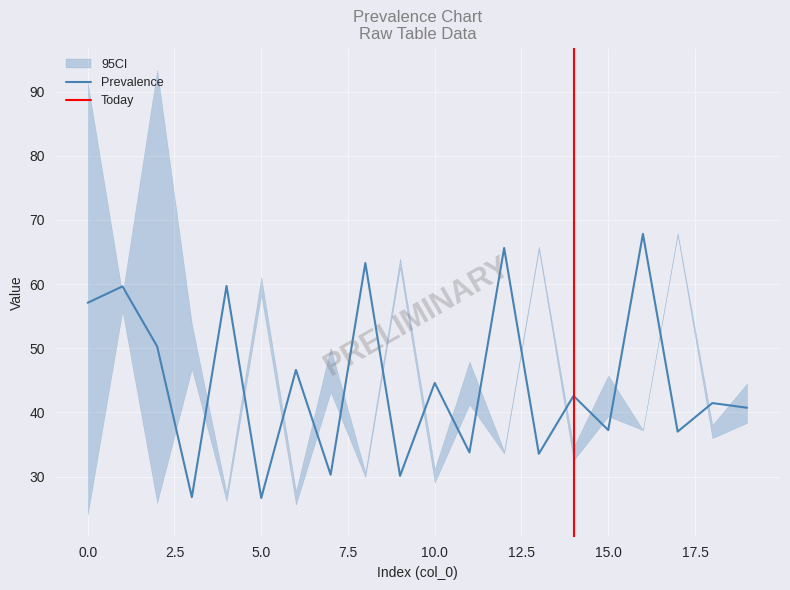

The value of col_1_row0 at 8 is 42.2. True or false?

False